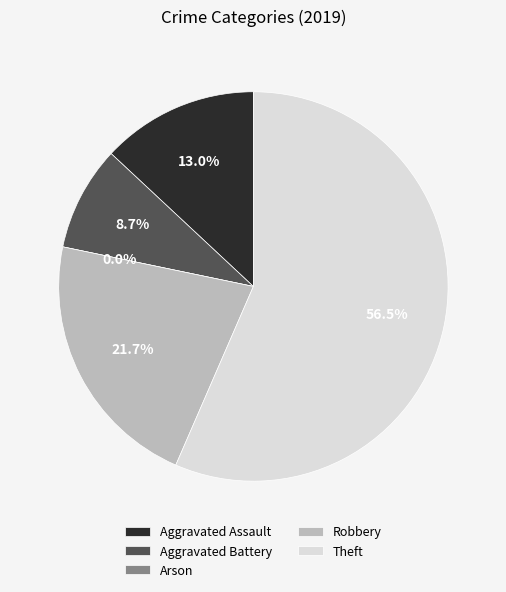

What portion of the pie excludes Arson?

100.0%